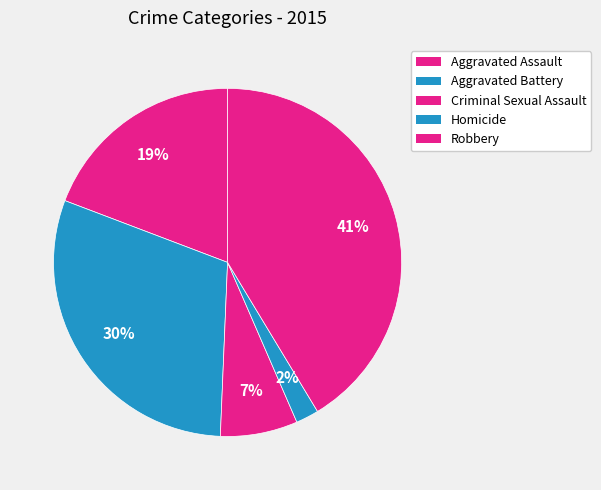

What percentage is the Aggravated Assault slice, to the nearest percent?

19%